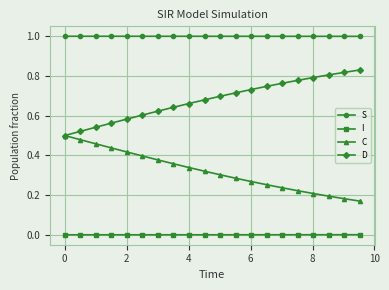

What is the maximum value shown in the chart?

1.0